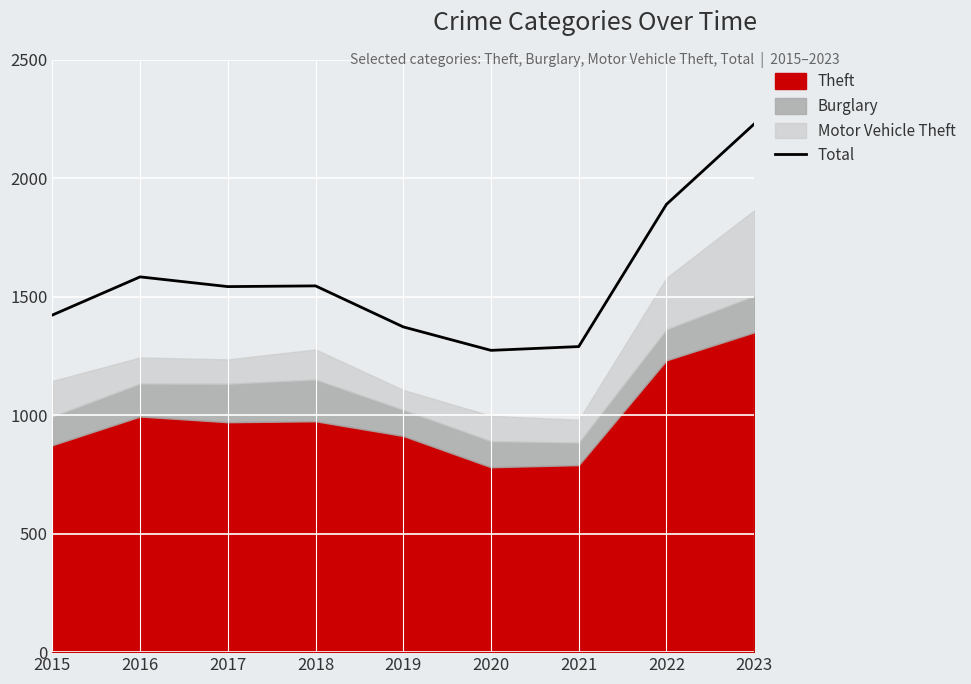

Between 2021 and 2016, which is larger?

2016